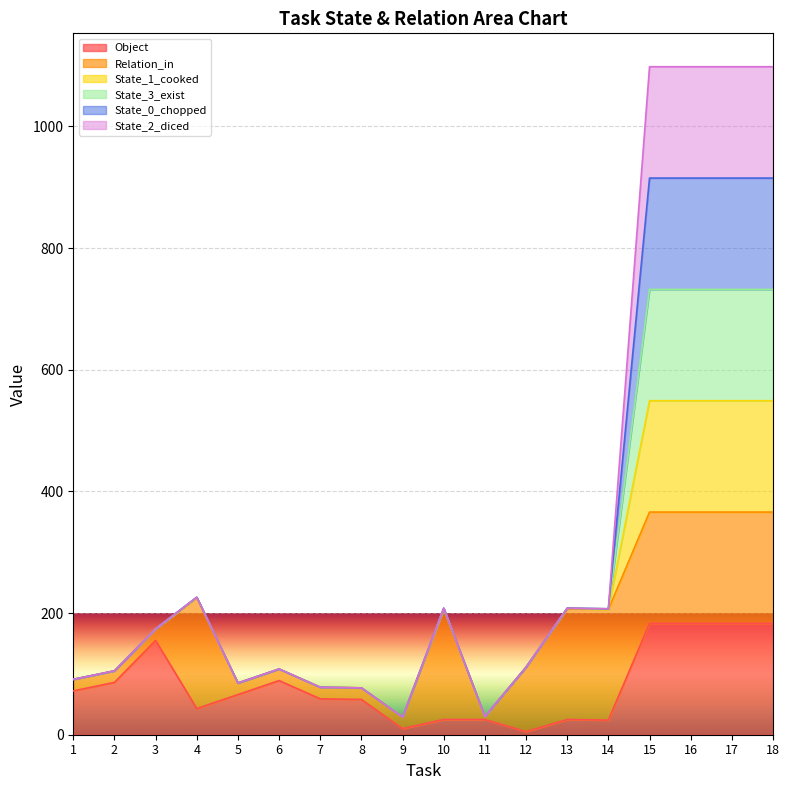

At which category is the sum across all series the highest?

15